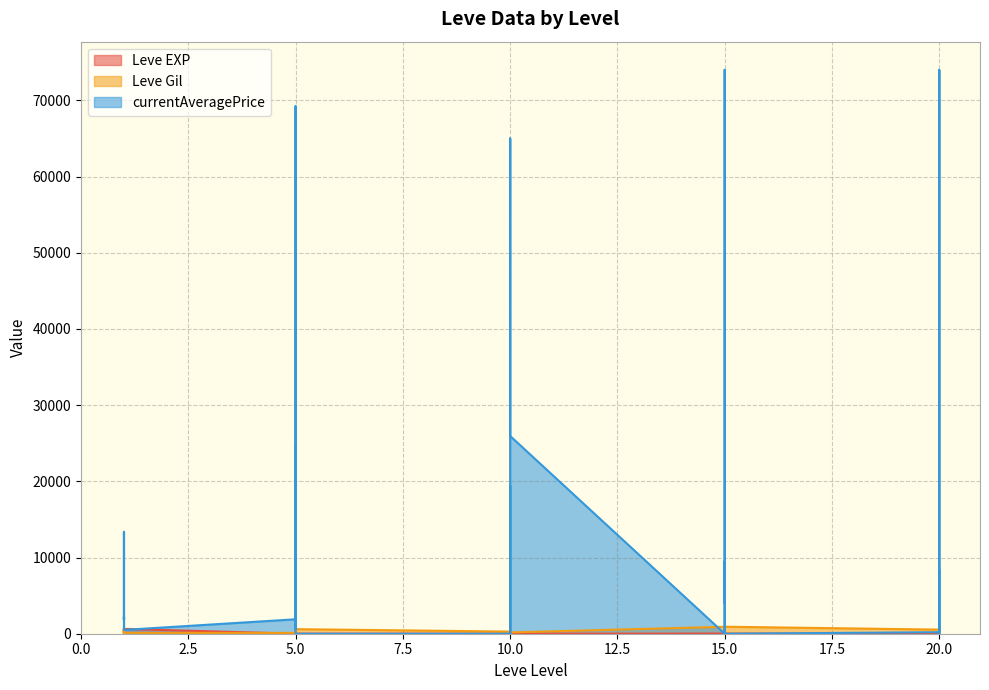

How many data points in Leve EXP are above 9?

12